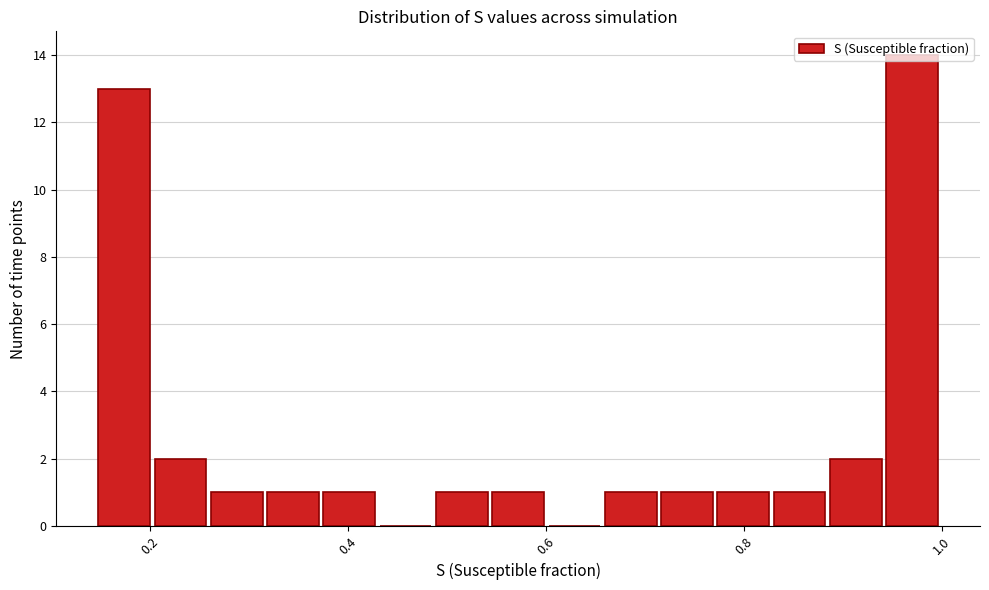

Around what value on the x-axis is the tallest bar? Give the approximate position of its centre, as read against the axis.

0.98